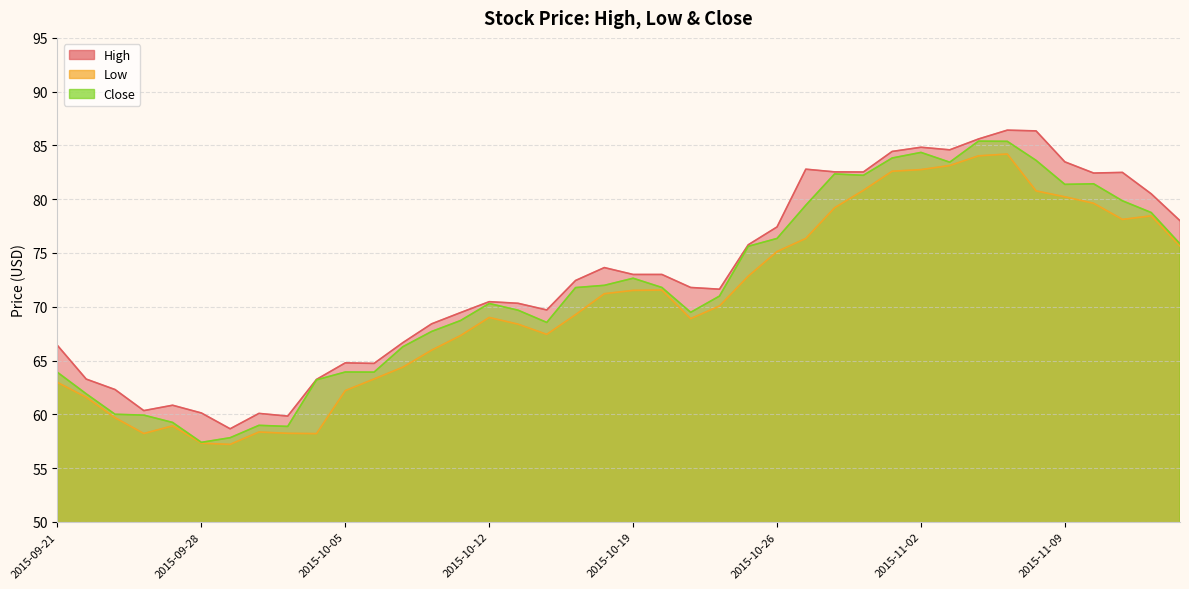

At which label does Close reach its peak?

2015-11-04